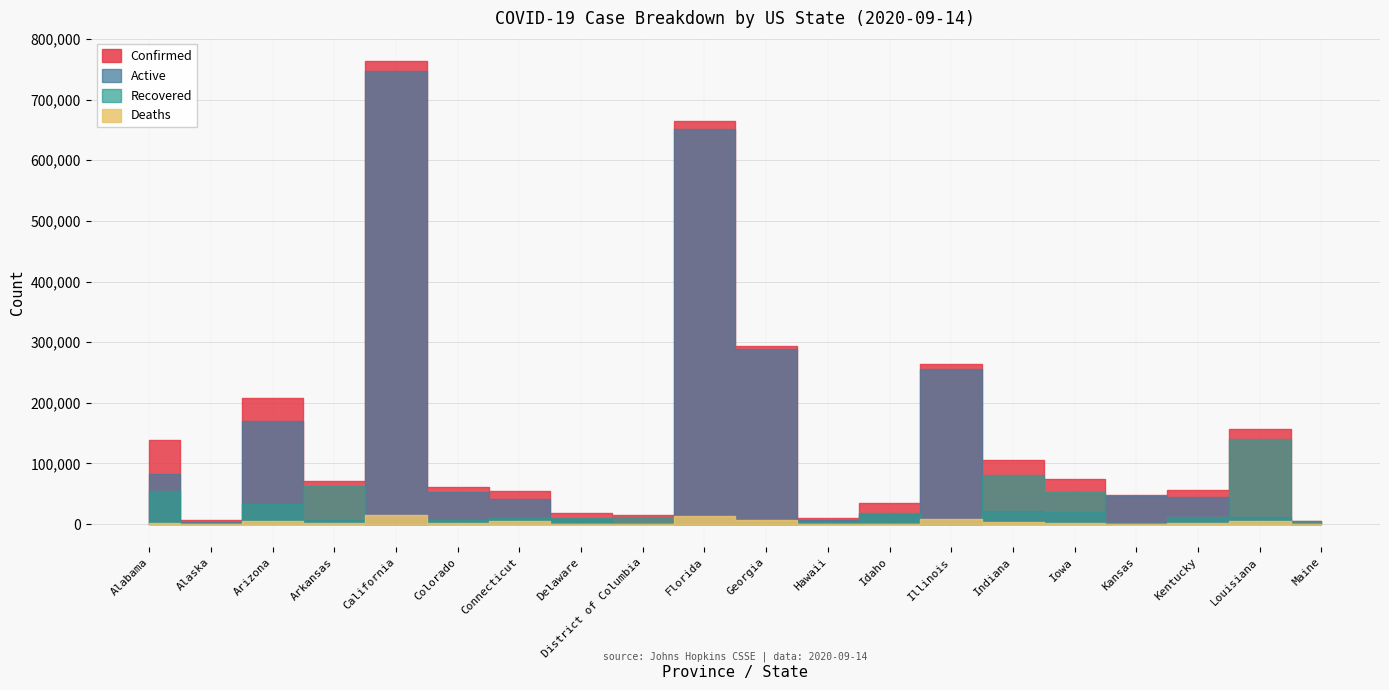

Reading left to right, list all the values displayed in this chart.

Confirmed: 137861	6315	208512	70219	763711	61313	54326	18849	14592	663994	294314	10700	35279	263459	105804	74676	48721	56945	157455	4863
Active: 82181	3847	170373	6175	747350	53149	40704	8157	2402	651386	287981	7183	16458	254918	20961	20305	46379	45013	11780	501
Deaths: 2351	44	5322	981	14384	1988	4480	630	616	12608	6333	99	415	8541	3410	1220	529	1060	5235	136
Recovered: 54223	2377	32817	63063	0	6156	9142	10077	11574	0	0	3418	18406	0	81405	53151	1859	10872	140440	4226